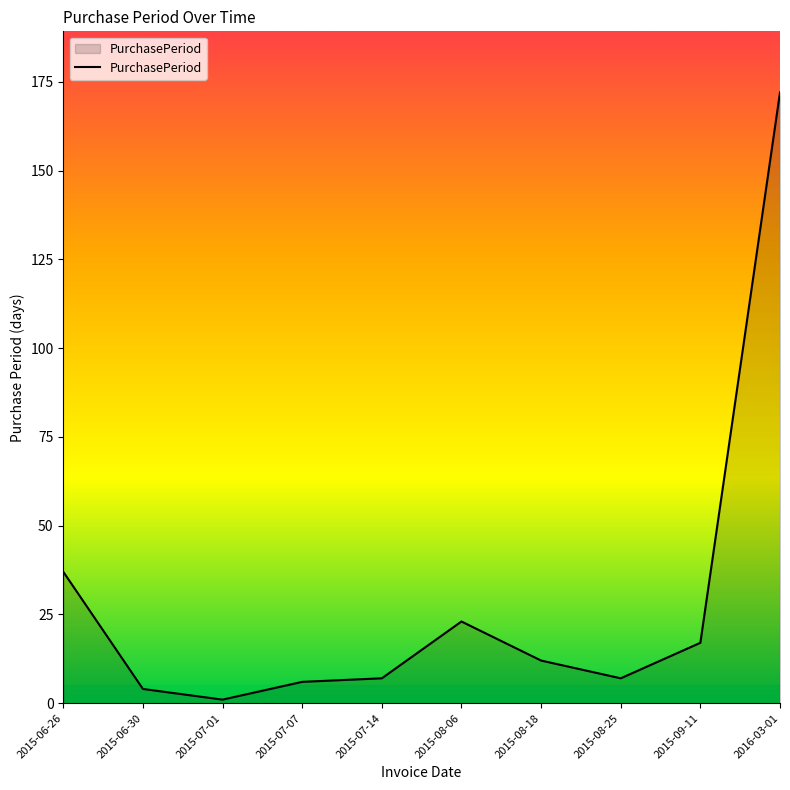

What is the greatest value displayed?

172